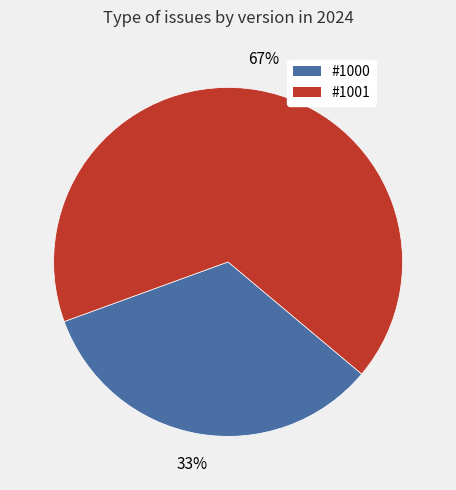

To the nearest percent, what is the combined percentage of #1001 and #1000?

100%